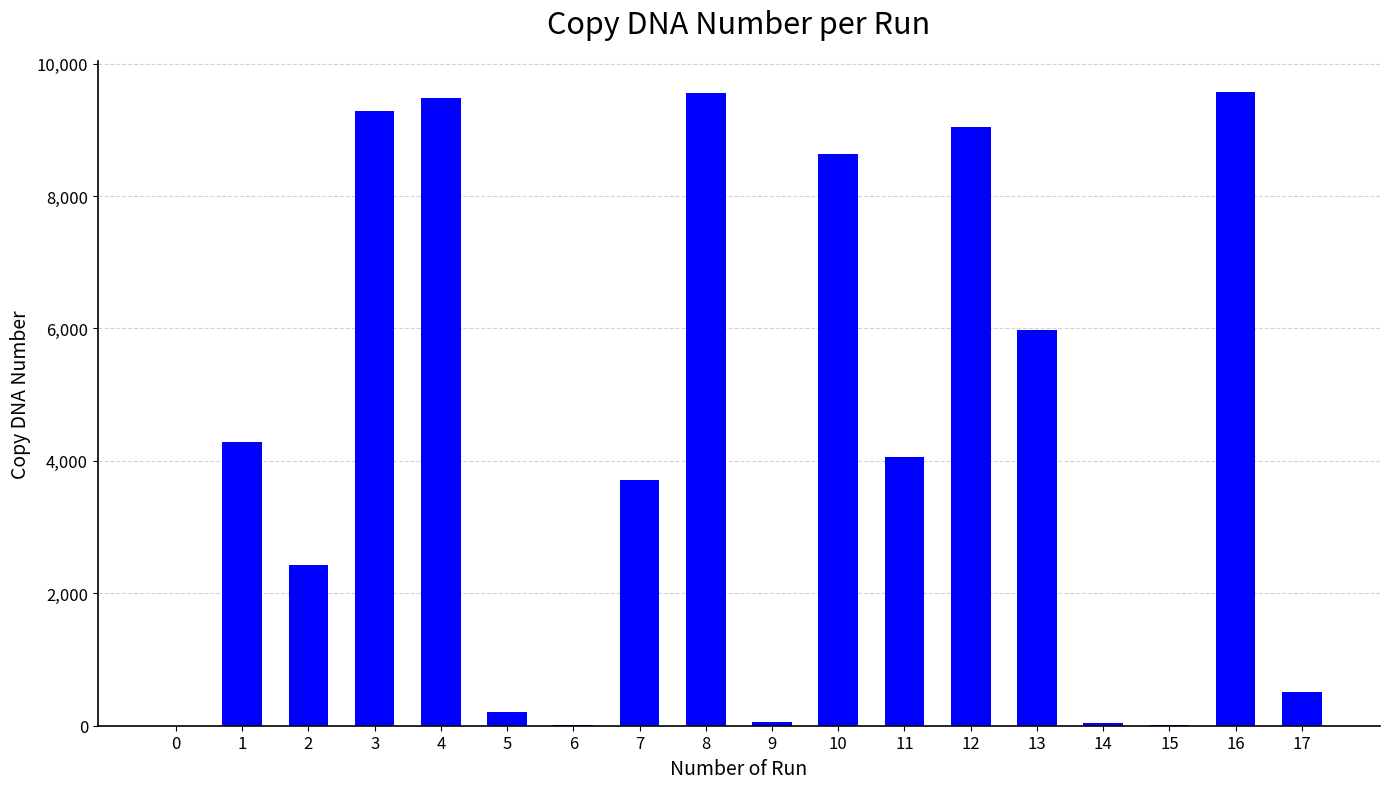

True or false: the data shows 40 at 14.

True